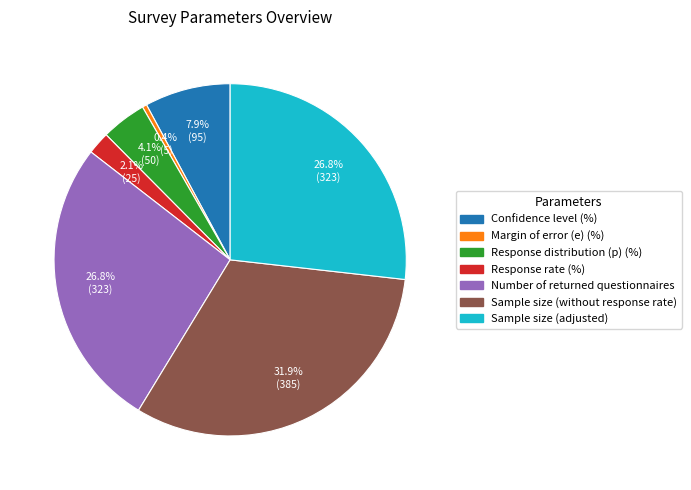

Is it true that Margin of error (e) (%) is 0% of the pie?

True